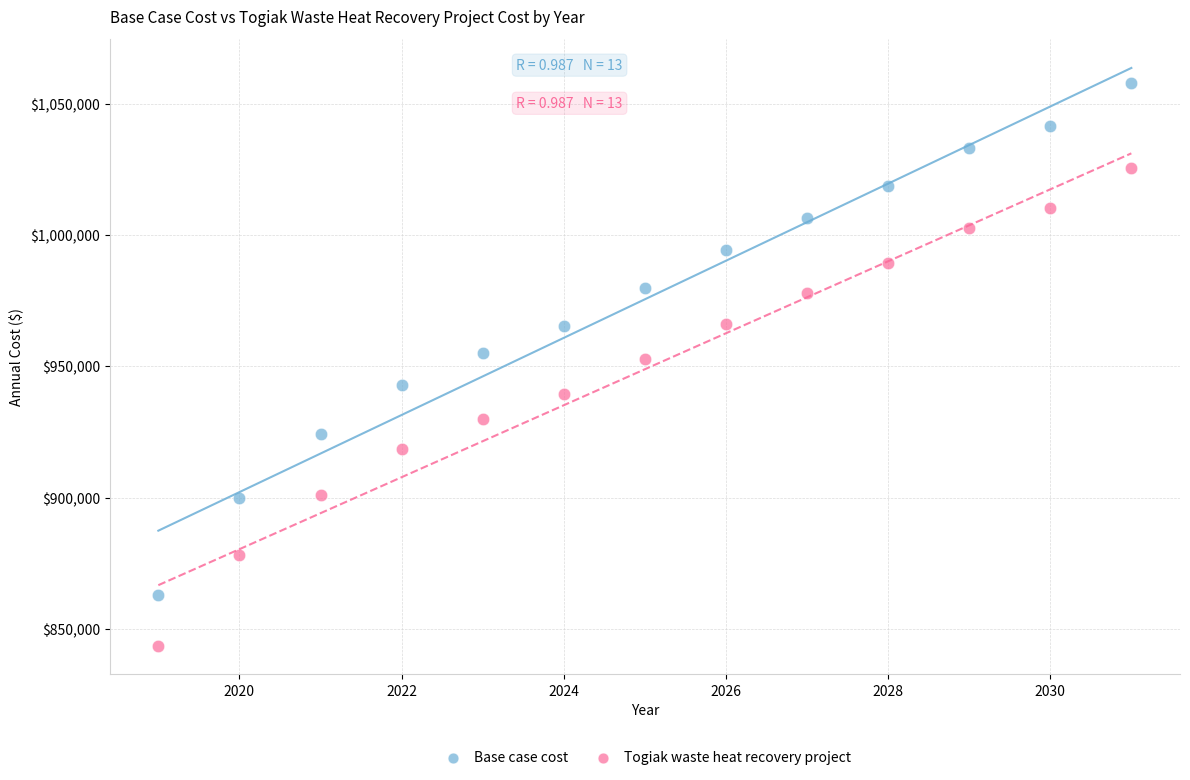

Which series reaches the minimum Y coordinate?

Togiak waste heat recovery project